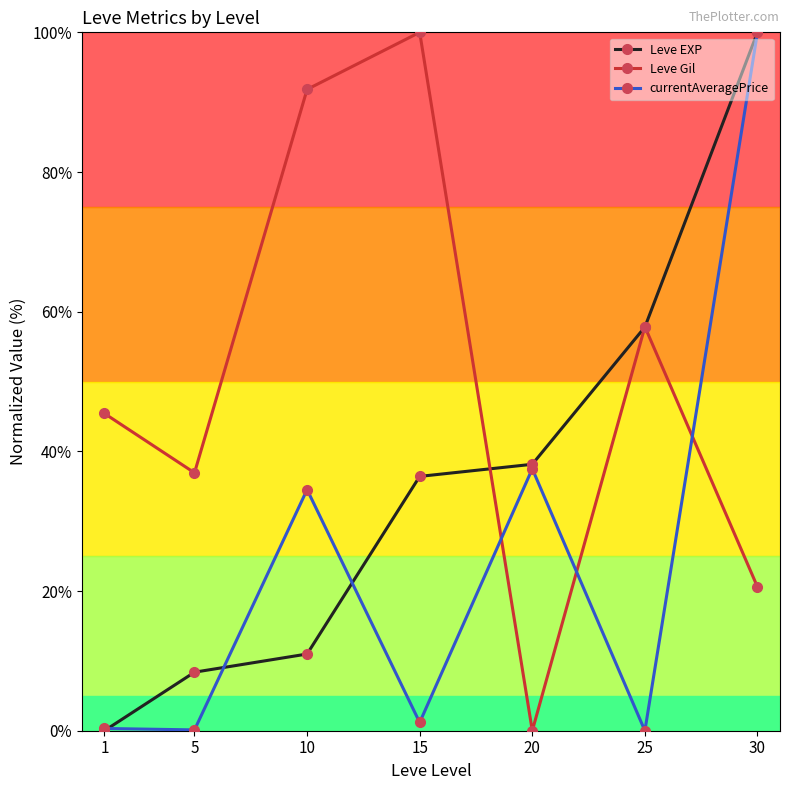

Rank the series at 15 from lowest to highest value.

currentAveragePrice, Leve EXP, Leve Gil